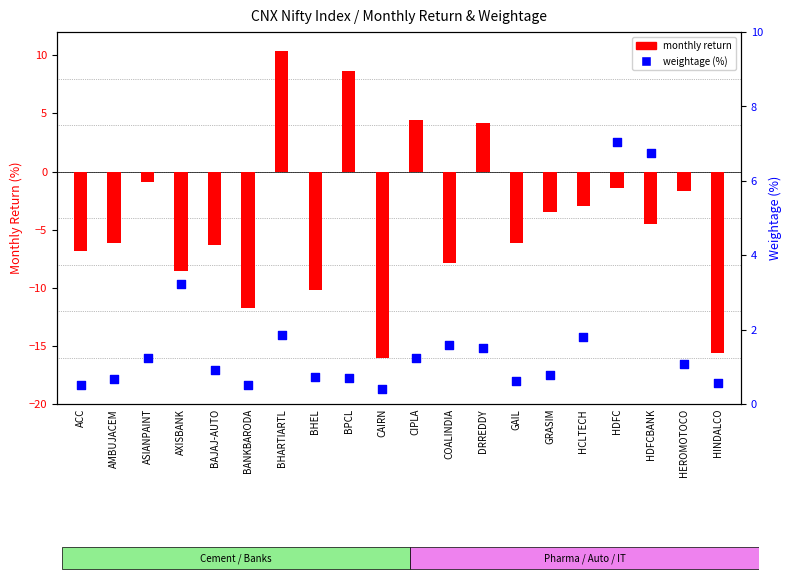

What is the total value across all series at BANKBARODA?

-11.2